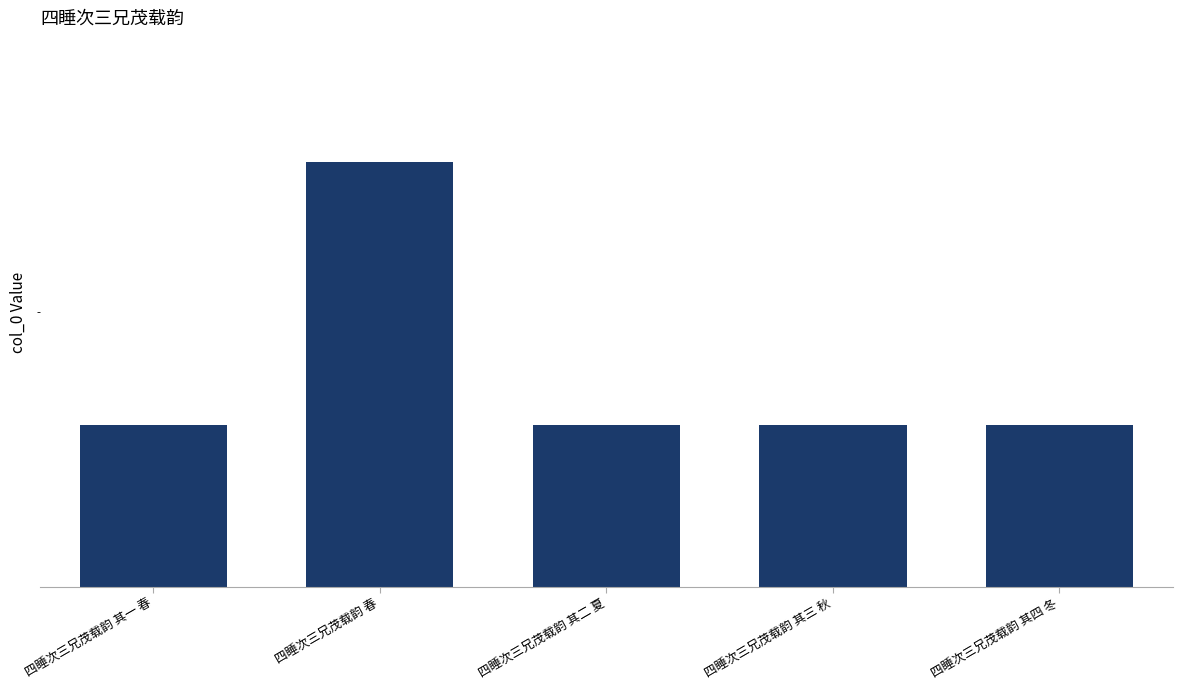

What is the average value?

1091223